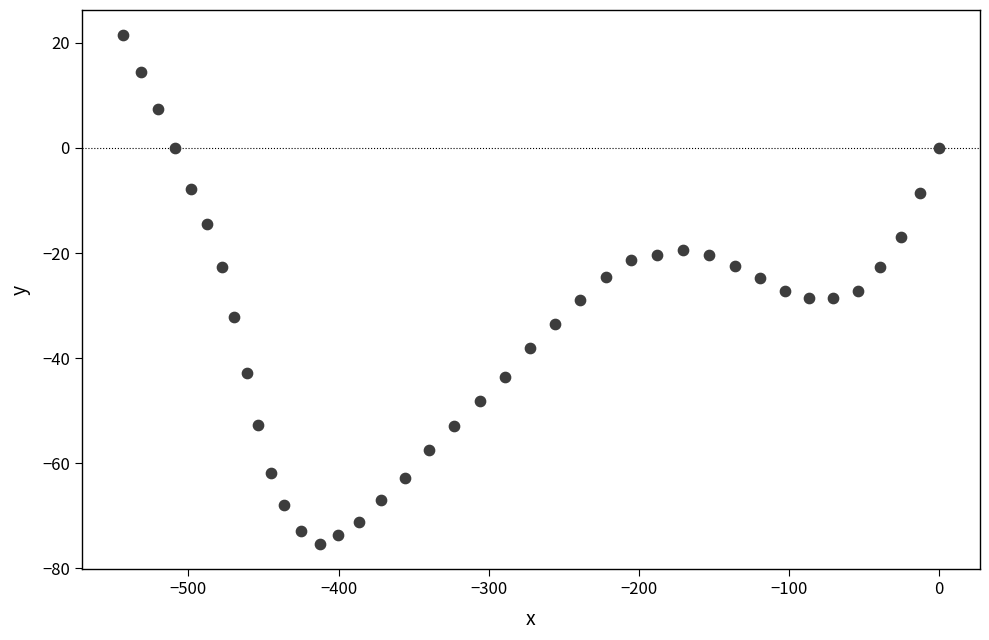

What is the range of X values (max minus min)?

543.8